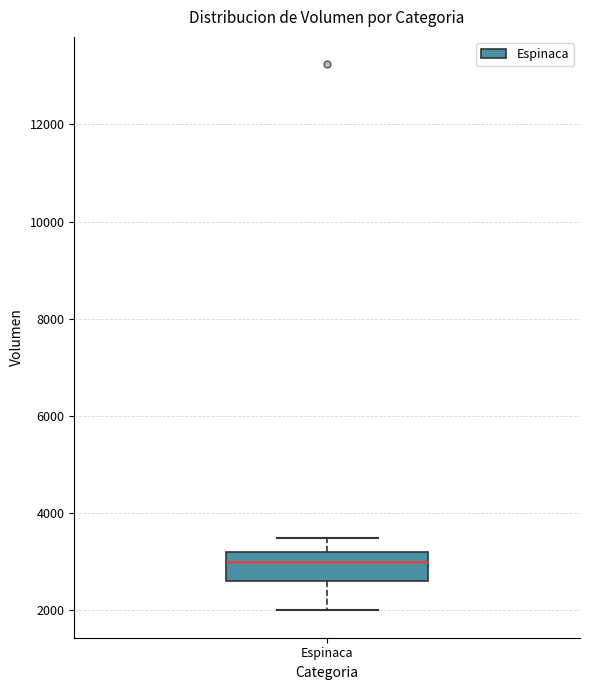

Where is the lower edge of the box for Espinaca on the y-axis? The values are not printed on the chart, so give them approximately, as read against the axis.

2600